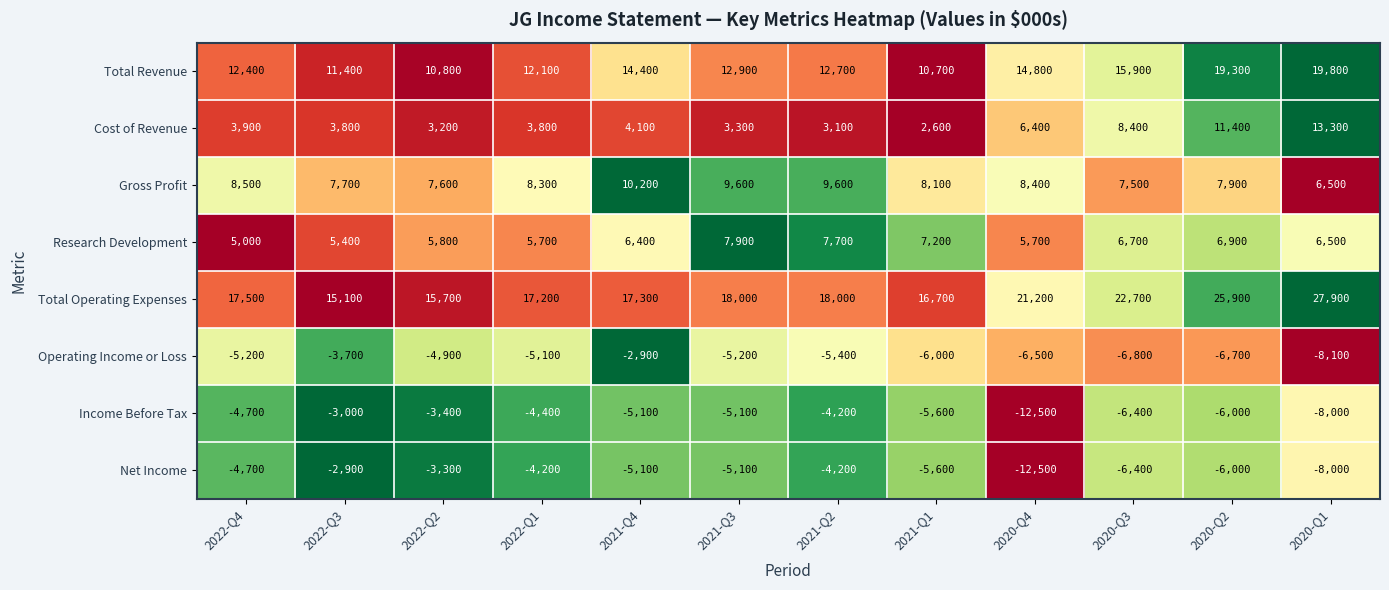

What is the difference between the maximum and minimum values in the Cost of Revenue series?

10700